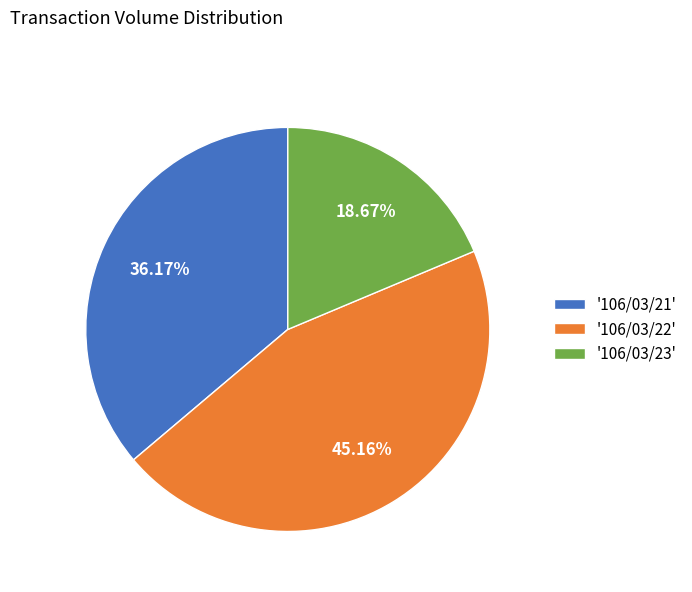

Which category has the biggest portion of the pie?

'106/03/22'